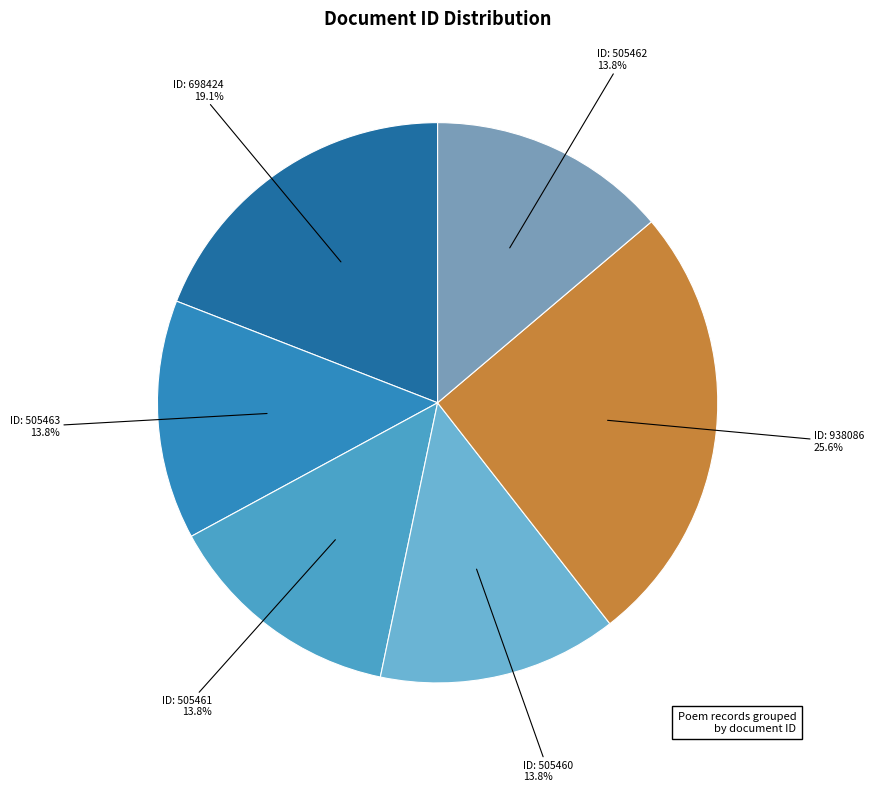

Between ID: 938086 and ID: 505460, which is larger?

ID: 938086